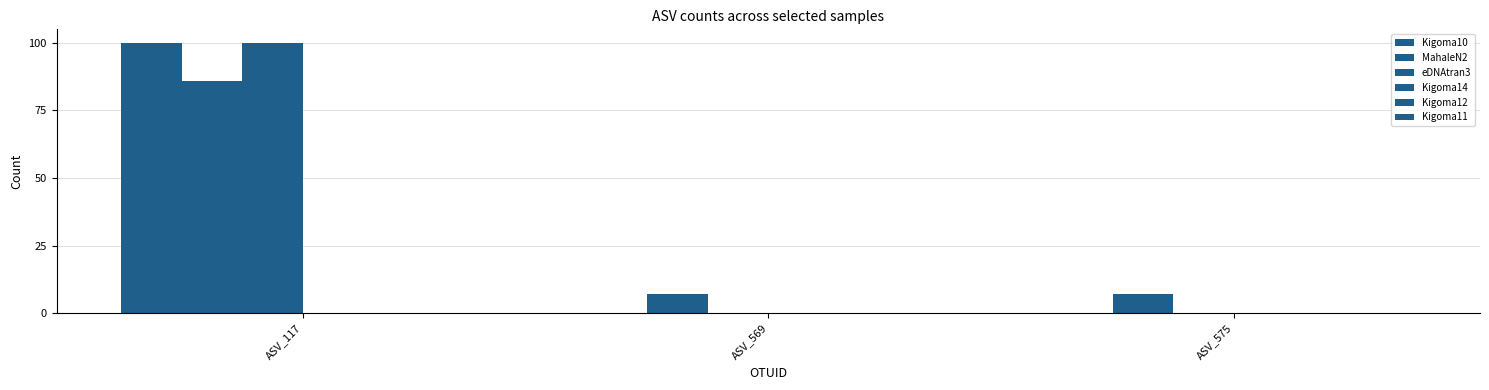

Where is Kigoma10 nearest to the value 50?

ASV_117